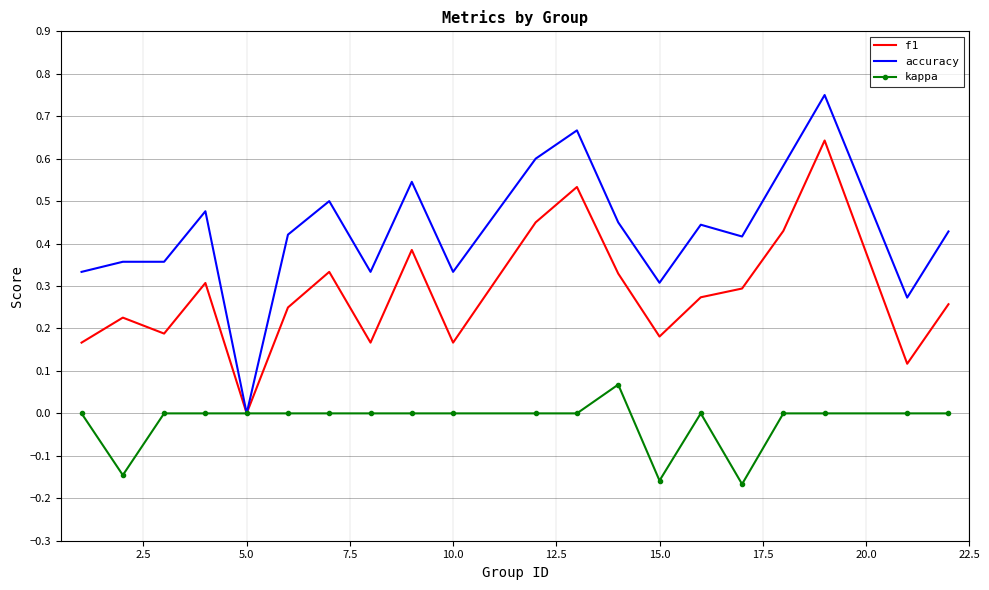

Which series has the largest range (max minus min)?

accuracy